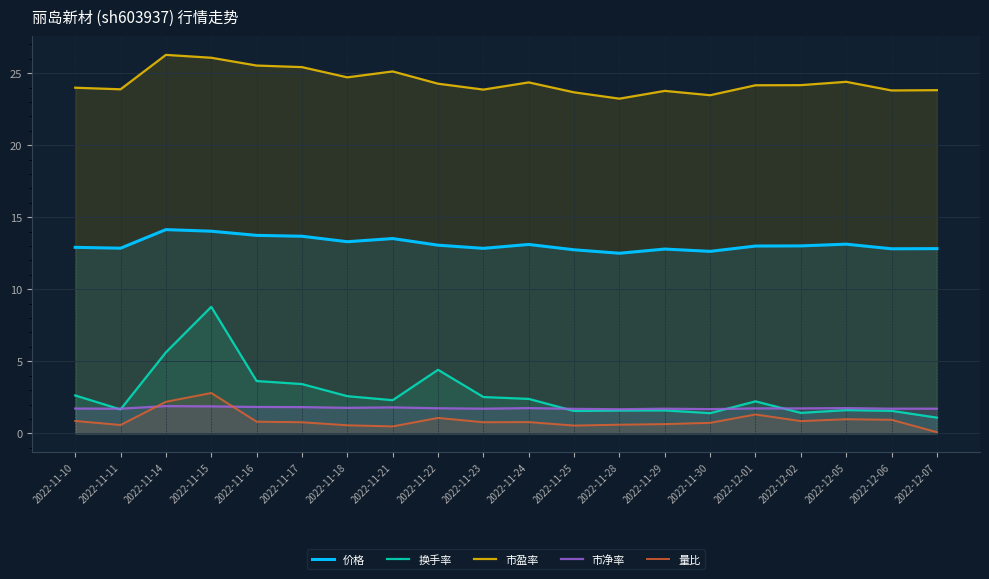

What is the sum of all 市净率 values?

35.0